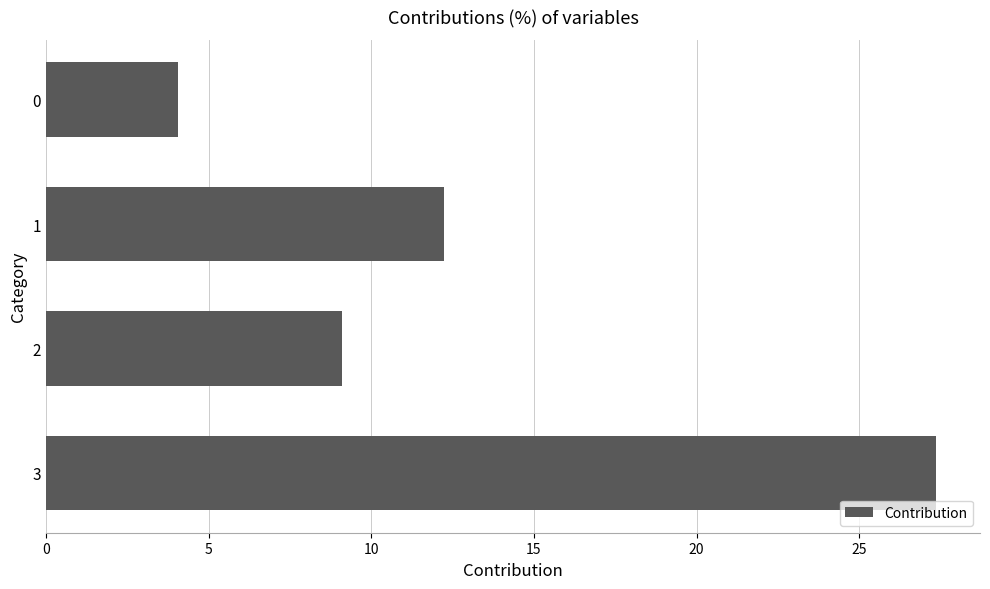

What is the value of the 1st bar from the top?

4.1